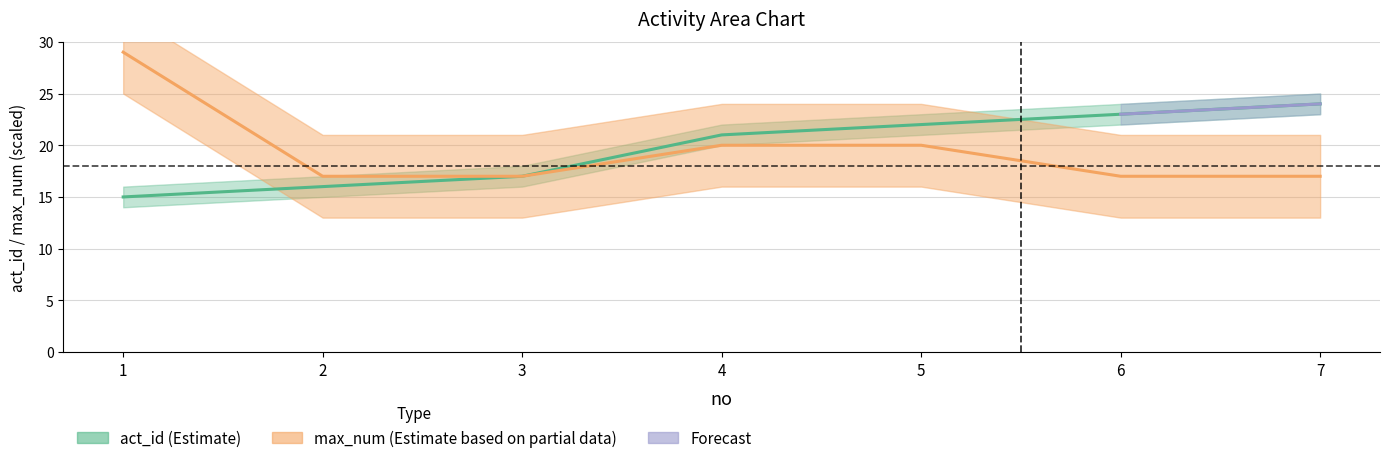

What is the maximum value for act_id?

24